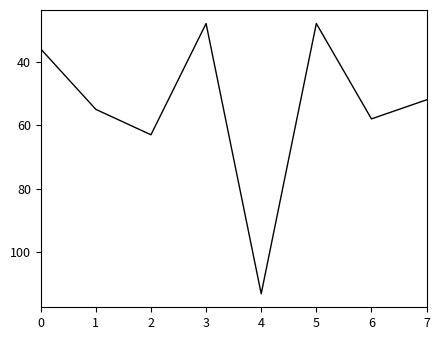

True or false: the data shows 28 at 3.

True